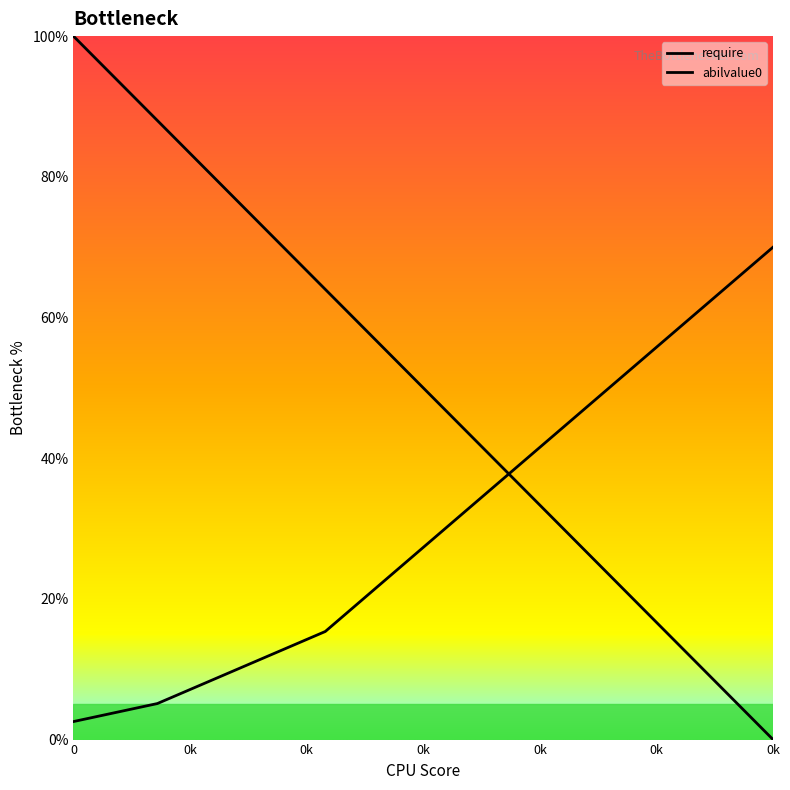

Reading left to right, what are all the values shown in this chart?

require: 100.0	96.0	92.0	88.0	84.0	80.0	76.0	72.0	68.0	64.0	60.0	56.0	52.0	48.0	44.0	40.0	36.0	32.0	28.0	24.0	20.0	16.0	12.0	8.0	4.0	0.0
abilvalue0: 2.6	3.4	4.3	5.1	6.8	8.5	10.2	12.0	13.7	15.4	18.8	22.2	25.6	29.0	32.4	35.9	39.3	42.7	46.1	49.5	52.9	56.3	59.8	63.2	66.6	70.0